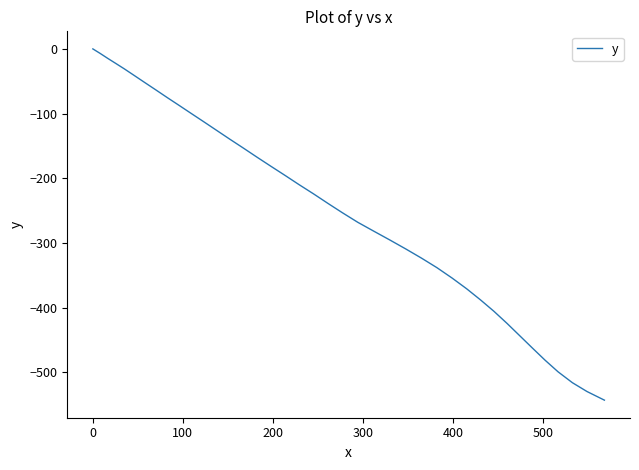

What is the difference between the maximum and minimum values?

542.9